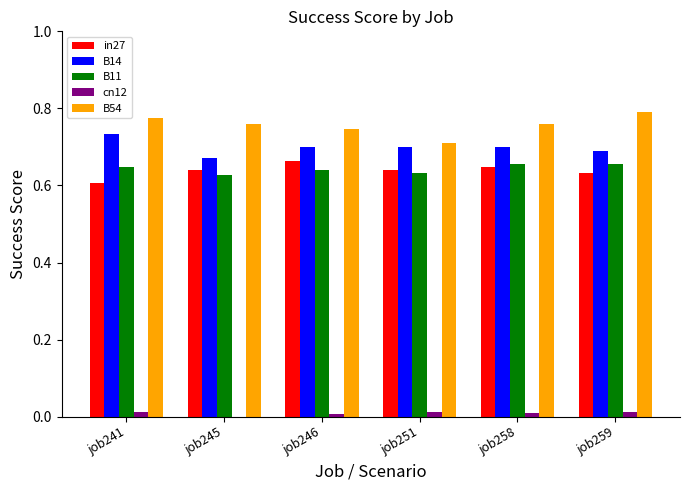

The value of B54 at job258 is 0.8. True or false?

True